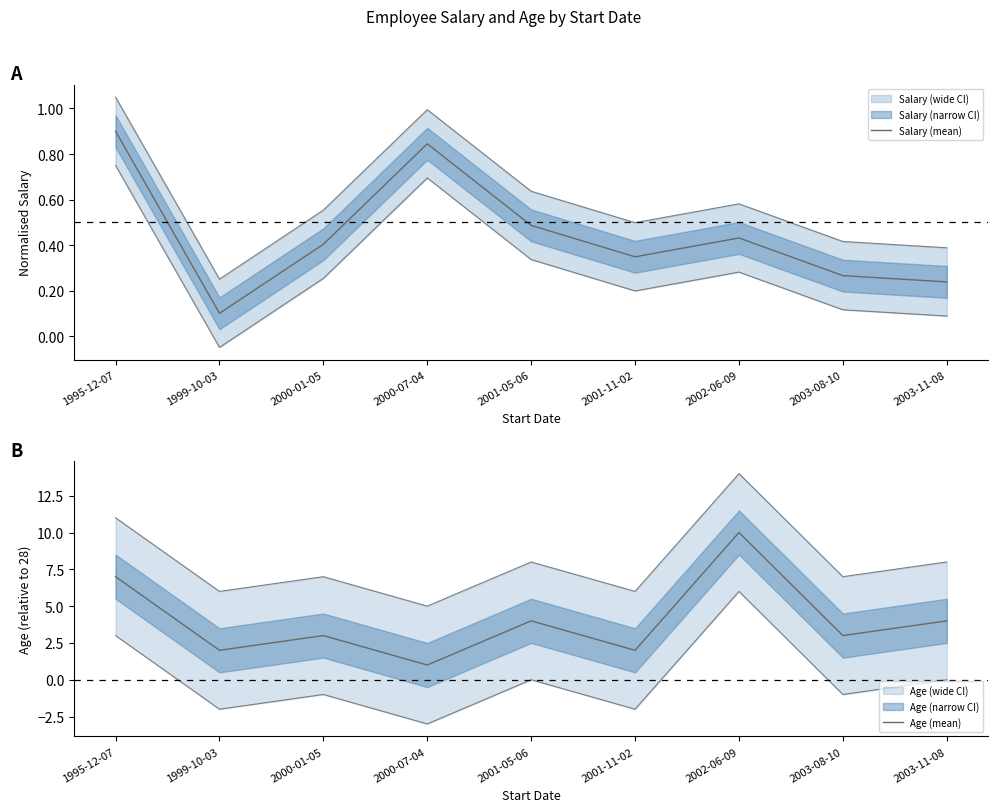

What is the value of the Salary (mean) point at the 7th from the left?

0.4